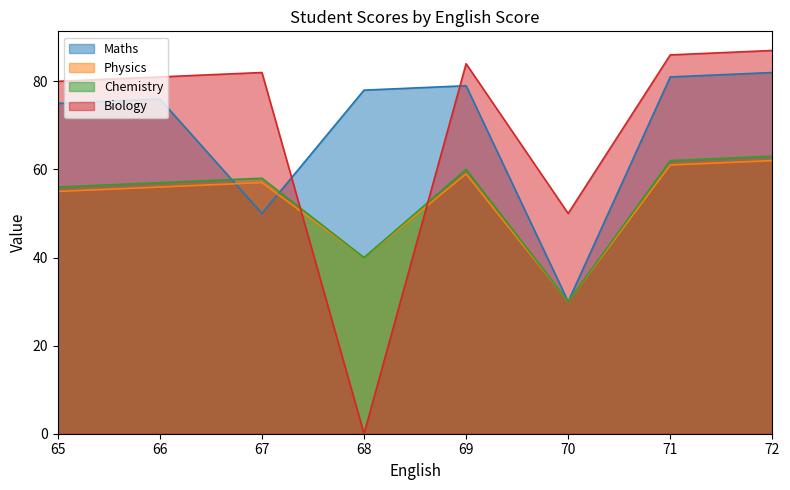

Reading left to right, extract all data points from this chart.

Maths: 75	76	50	78	79	30	81	82
Physics: 55	56	57	40	59	30	61	62
Chemistry: 56	57	58	40	60	30	62	63
Biology: 80	81	82	0	84	50	86	87